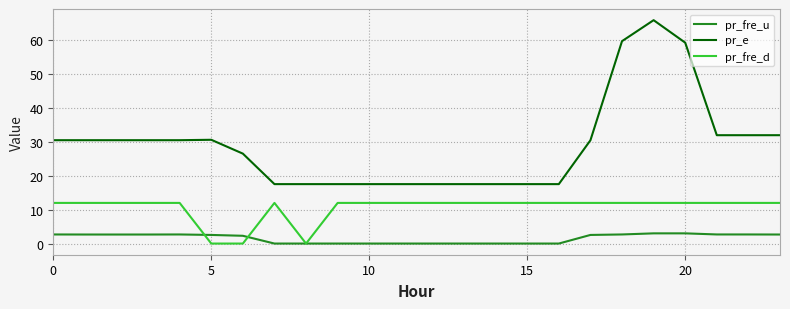

Which series has the largest total across all categories?

pr_e